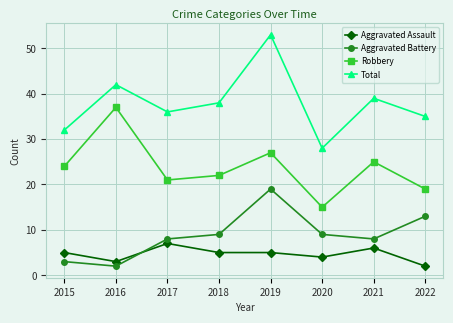

Is it true that Aggravated Battery equals 5 at 2017?

False